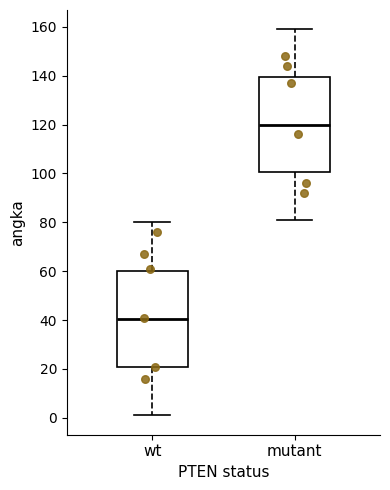

Reading left to right, transcribe this box plot: for each box, give where its median line is, the range the box spans, and where its two whiskers end, as read against the y-axis. The values are not printed on the chart, so give them approximately, as read against the axis.

wt: median 40, box 20 to 60, whiskers 2 to 80
mutant: median 120, box 100 to 140, whiskers 82 to 160